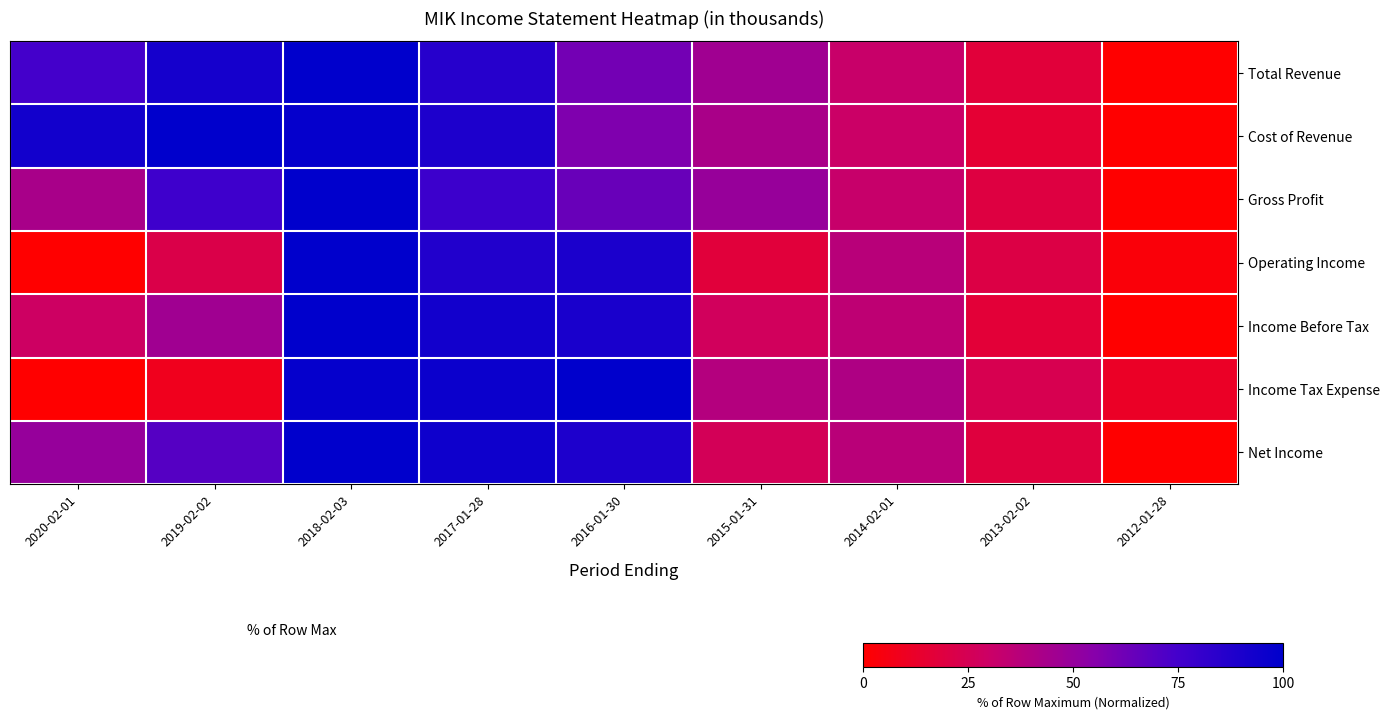

Which series has the largest range (max minus min)?

Total Revenue